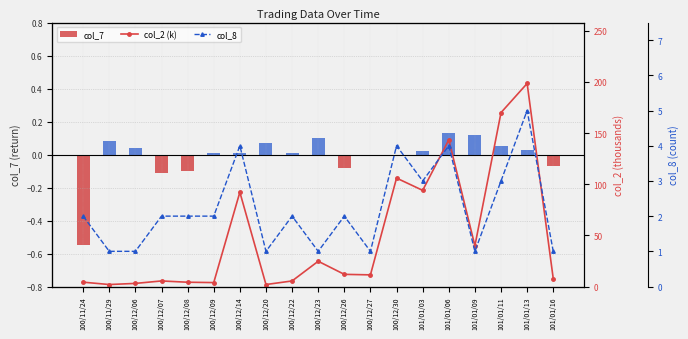

How many distinct data groups are displayed?

3